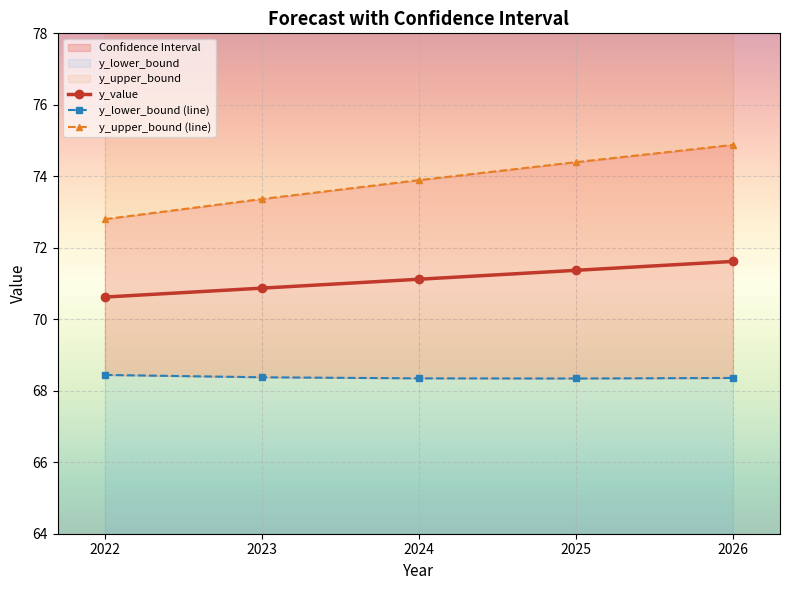

Reading left to right, list all the values displayed in this chart.

y_value: 2022=70.6	2023=70.9	2024=71.1	2025=71.4	2026=71.6
y_lower_bound (line): 2022=68.4	2023=68.4	2024=68.3	2025=68.3	2026=68.4
y_upper_bound (line): 2022=72.8	2023=73.4	2024=73.9	2025=74.4	2026=74.9